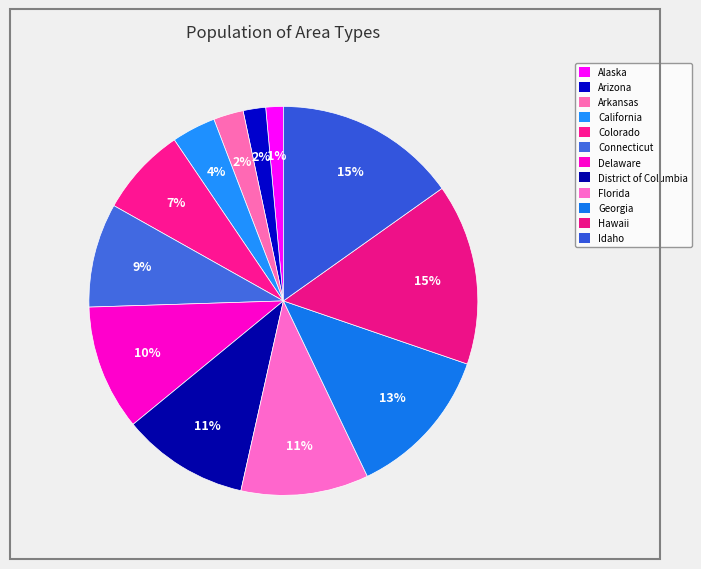

What percentage is the Idaho slice, to the nearest percent?

15%